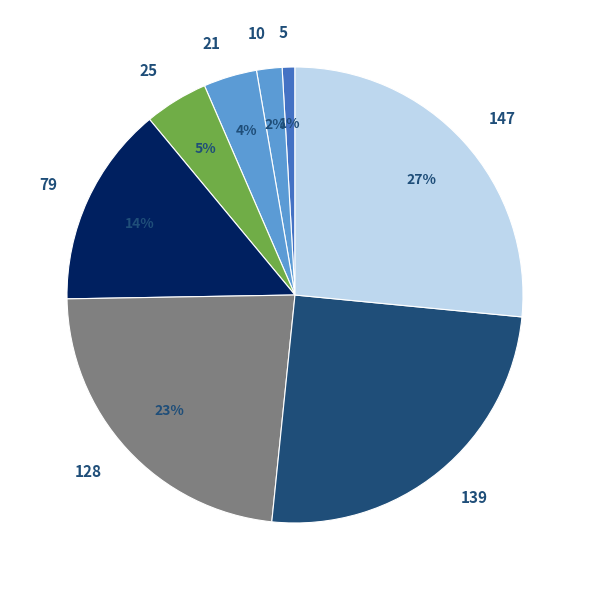

To the nearest percent, what portion does 139 represent?

25%